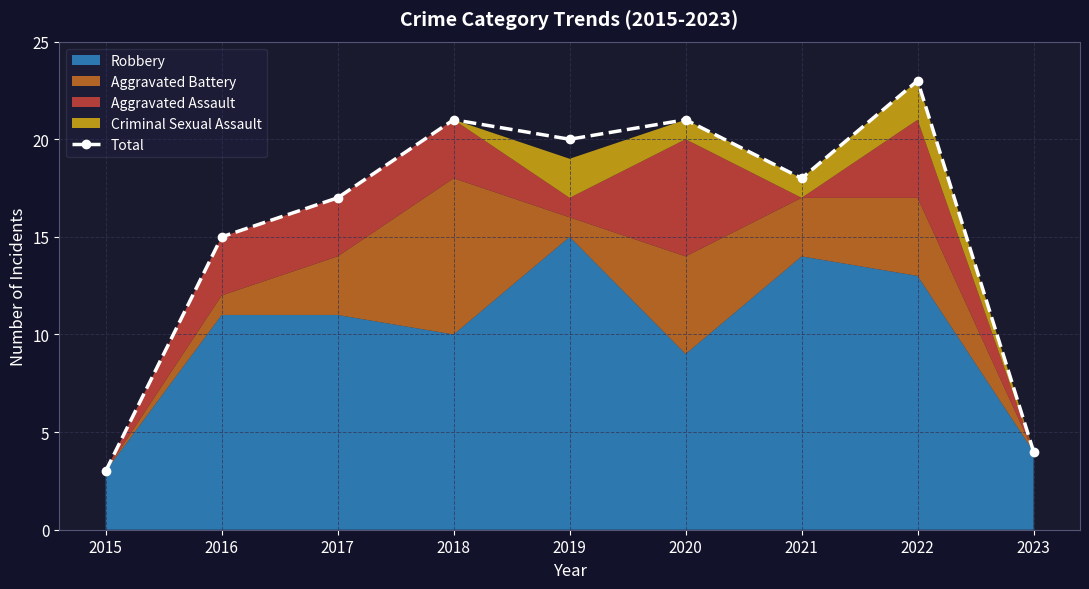

What is the value of the 8th point from the left?

23